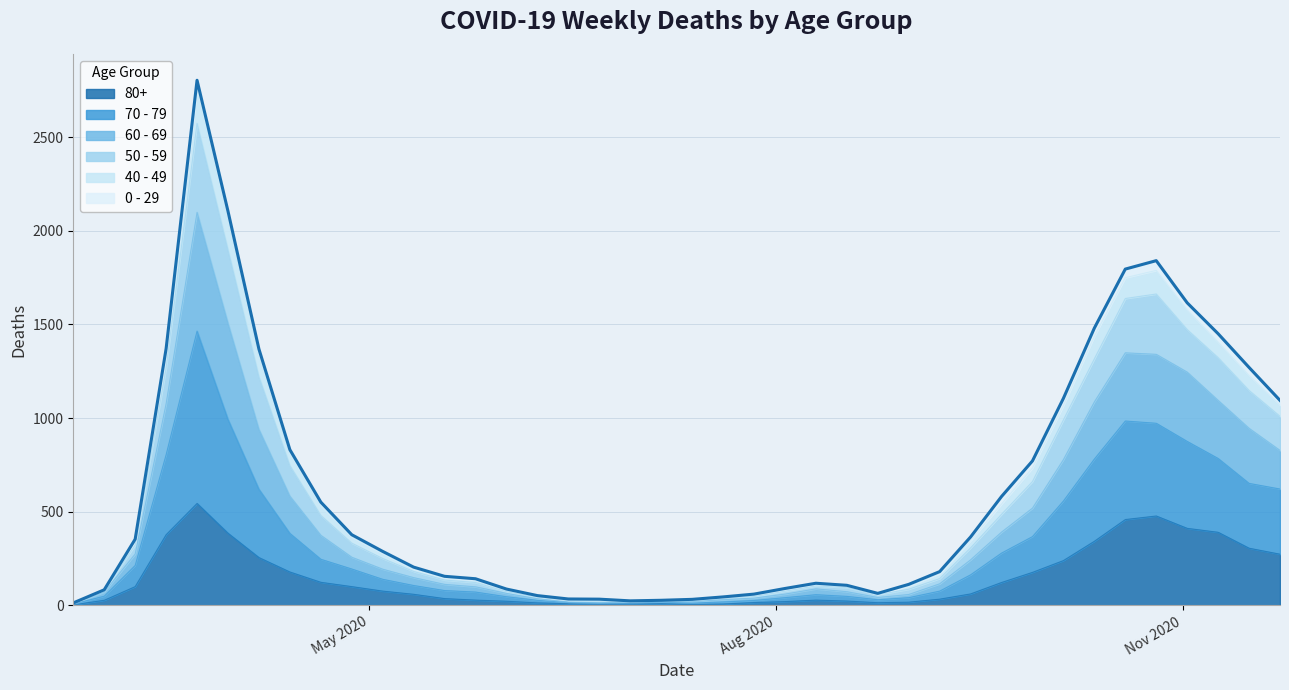

Does the chart have visible grid lines?

Yes